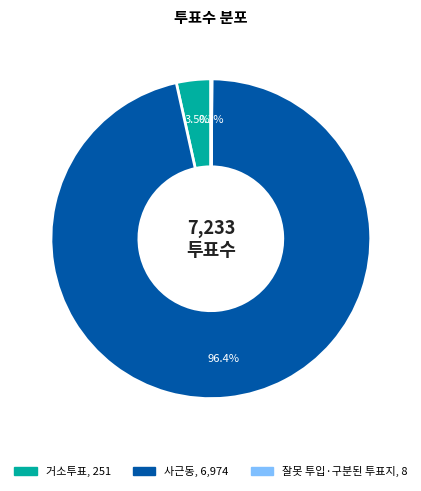

Is there any slice that represents more than half of the pie?

Yes